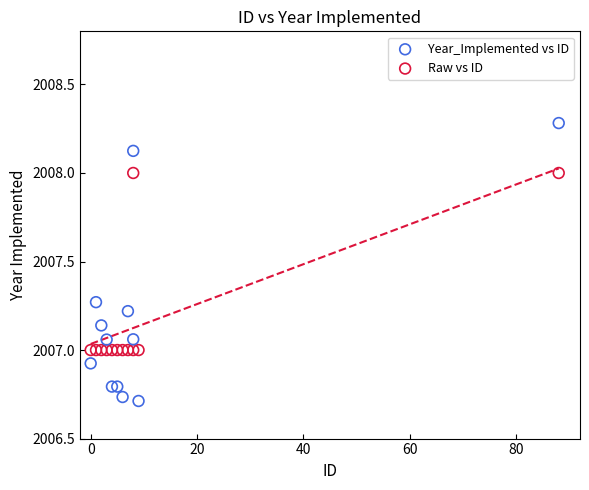

What are all the series names shown in the legend?

Year_Implemented vs ID, Raw vs ID